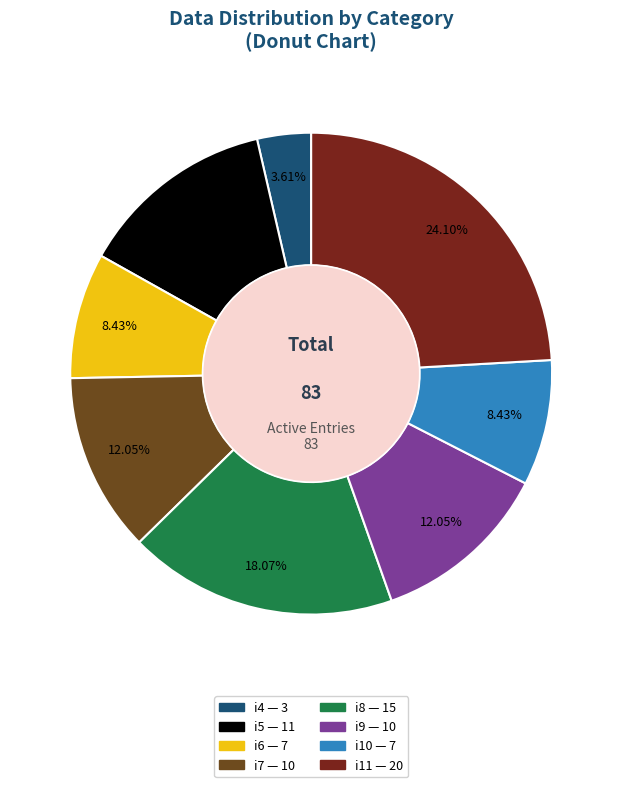

To the nearest percent, what is the average slice percentage?

12%